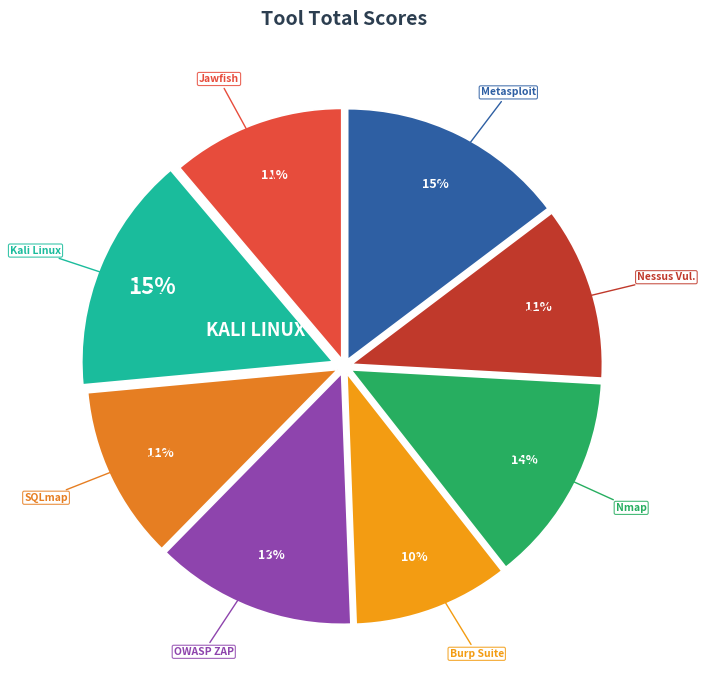

To the nearest percent, what is the average slice percentage?

12%